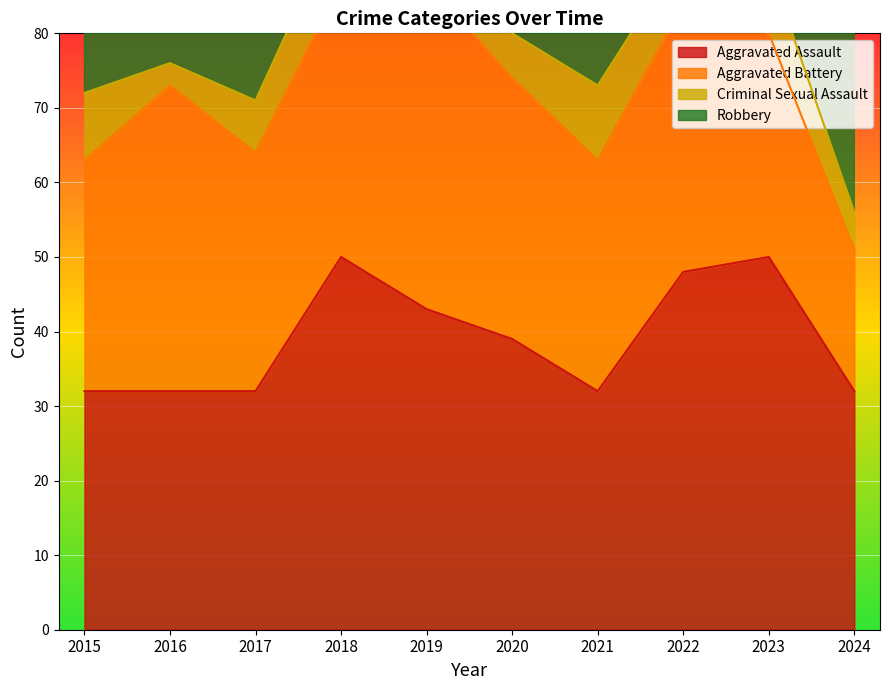

How many values in the Criminal Sexual Assault series exceed 9?

2